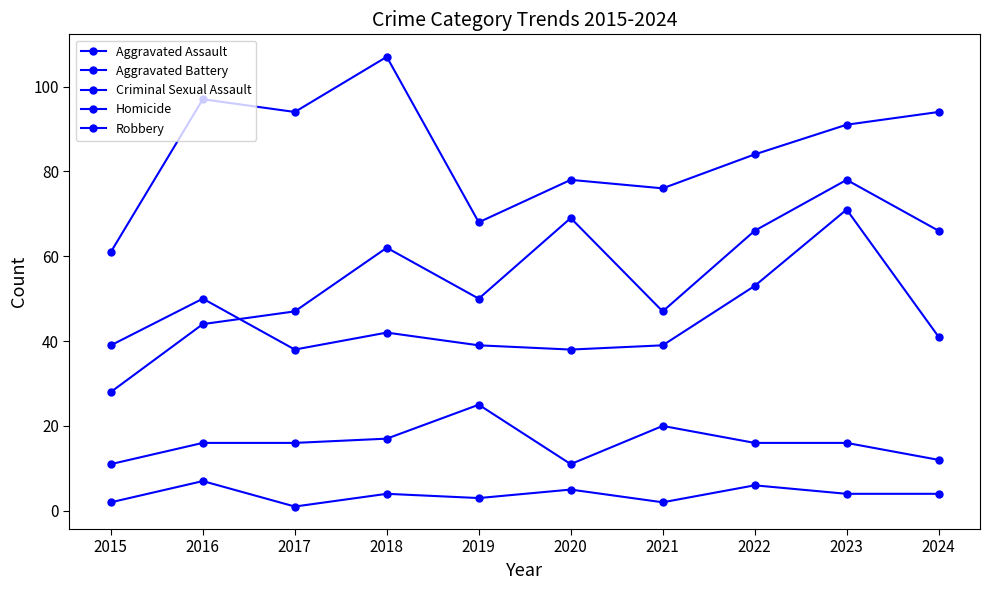

How many lines are shown in the chart?

5